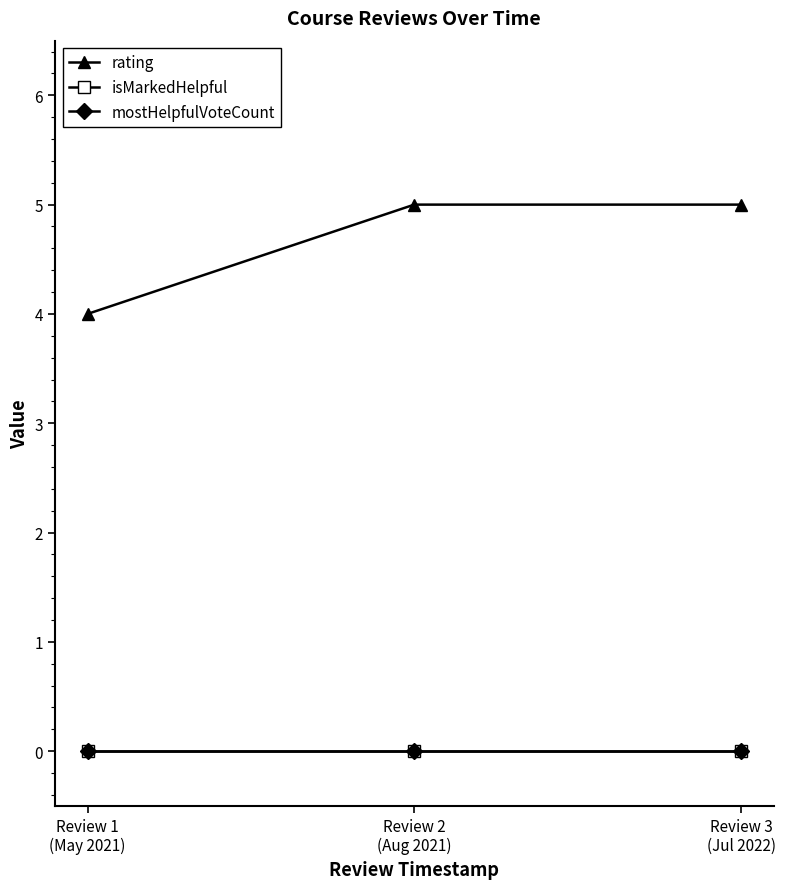

What is the total value across all series at Review 3
(Jul 2022)?

5